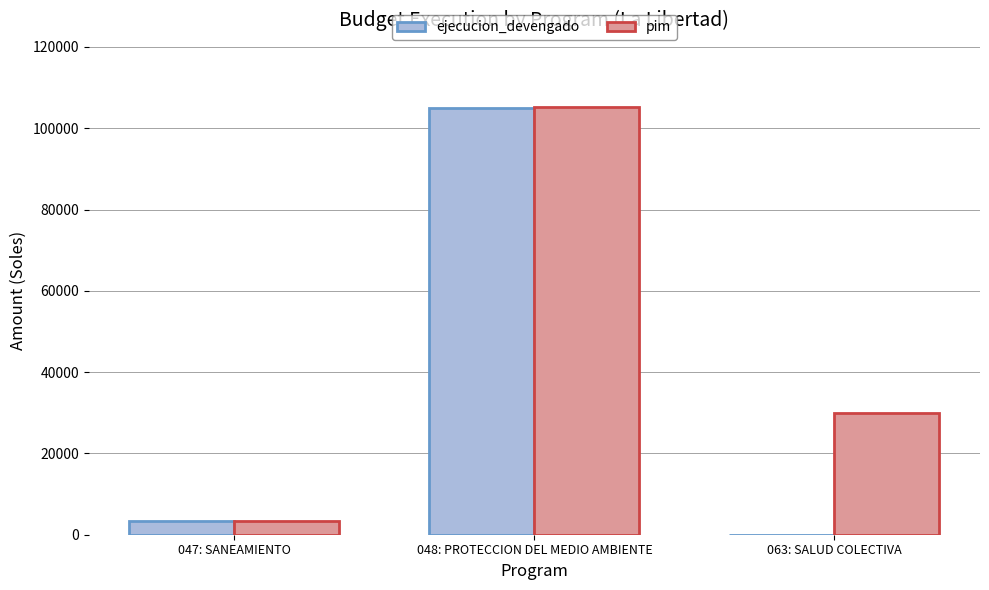

How many values in ejecucion_devengado are above zero?

2